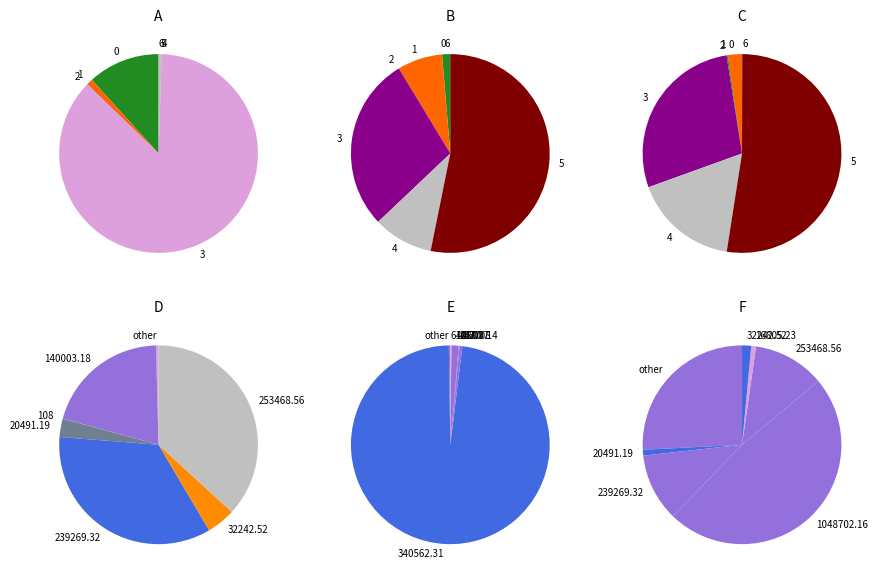

Count the number of slices in the pie.

7